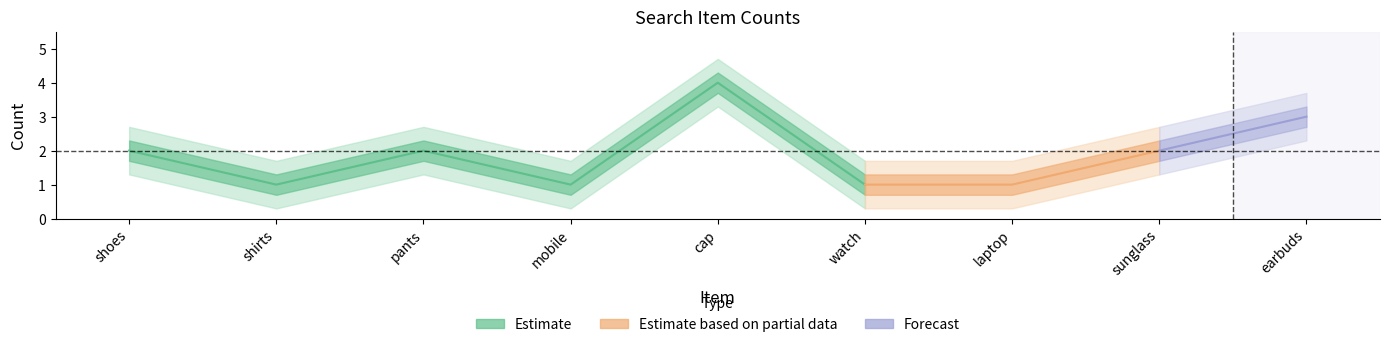

Does the chart have visible grid lines?

No